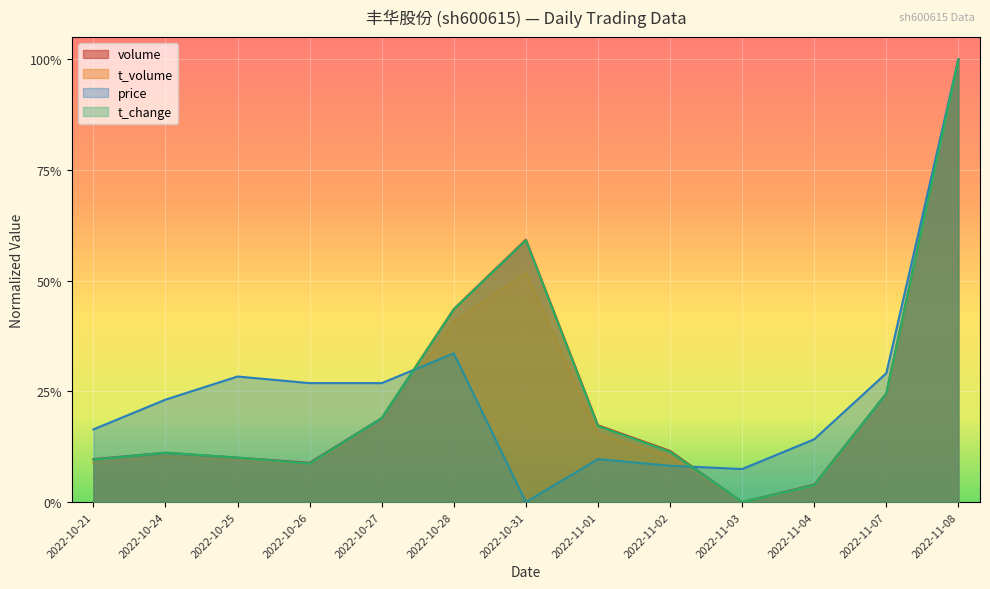

Does the chart display data point markers on the line(s)?

No